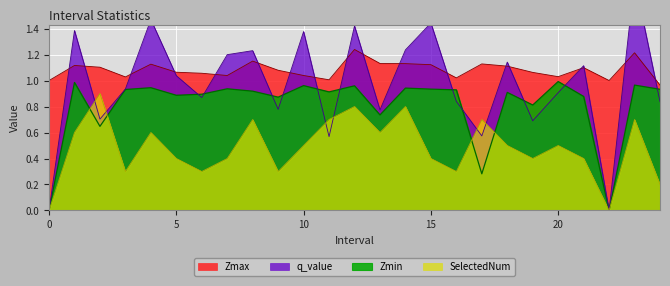

Between which two adjacent categories do Zmax and q_value first intersect?

0 and 1.0